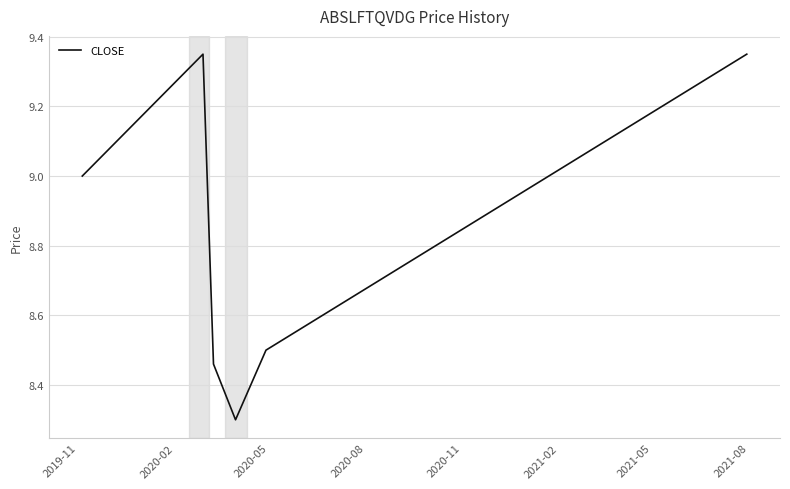

What is the smallest value displayed?

8.3